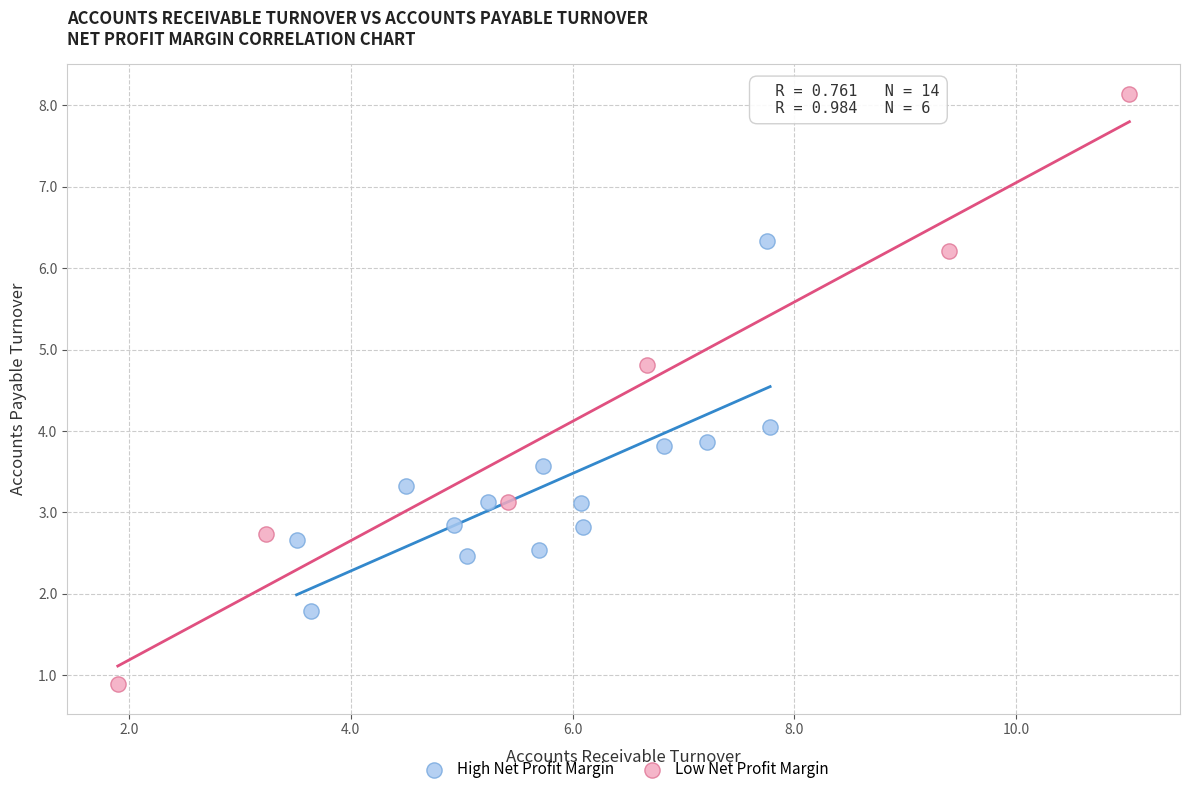

Which series reaches the minimum Y coordinate?

Low Net Profit Margin